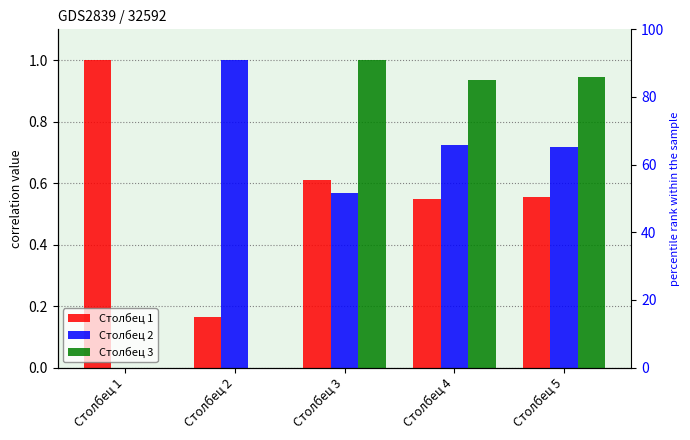

Which series changed the most between Столбец 1 and Столбец 2?

Столбец 2